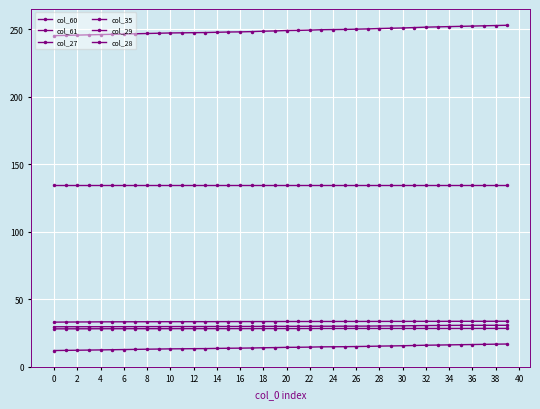

Which category has the highest value in the col_60 series?

39